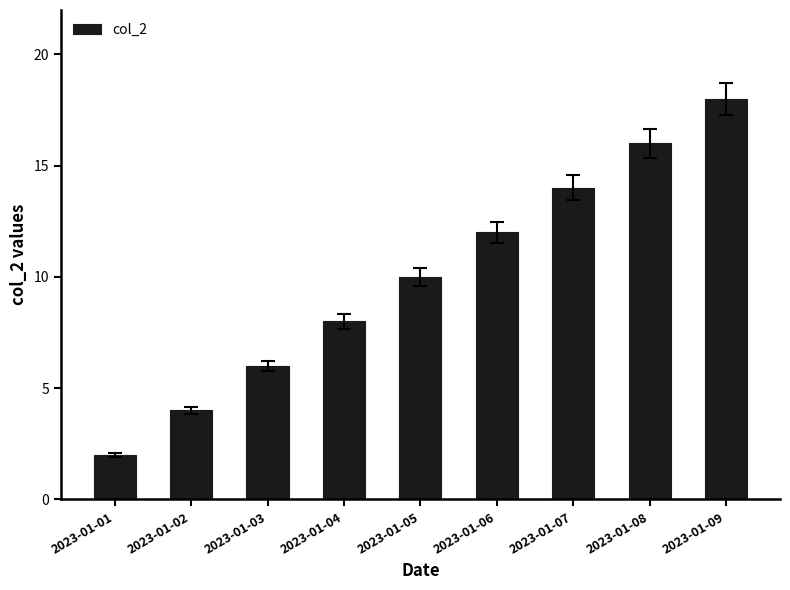

What is the average value?

10